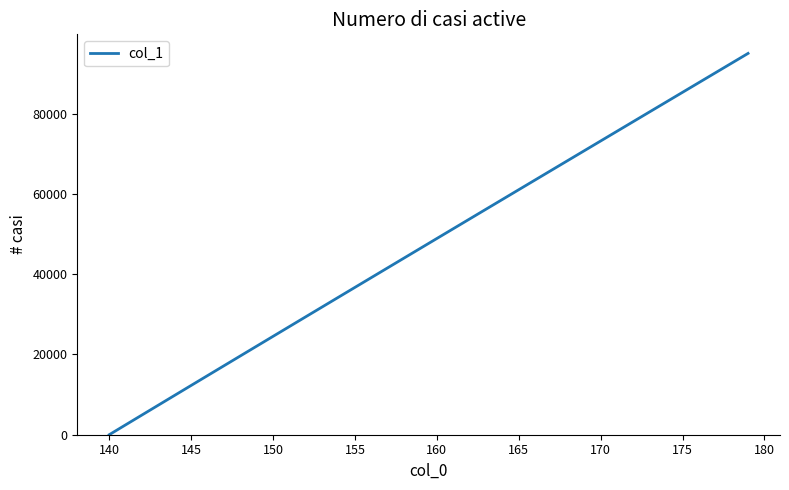

What is the maximum value shown in the chart?

95000.0